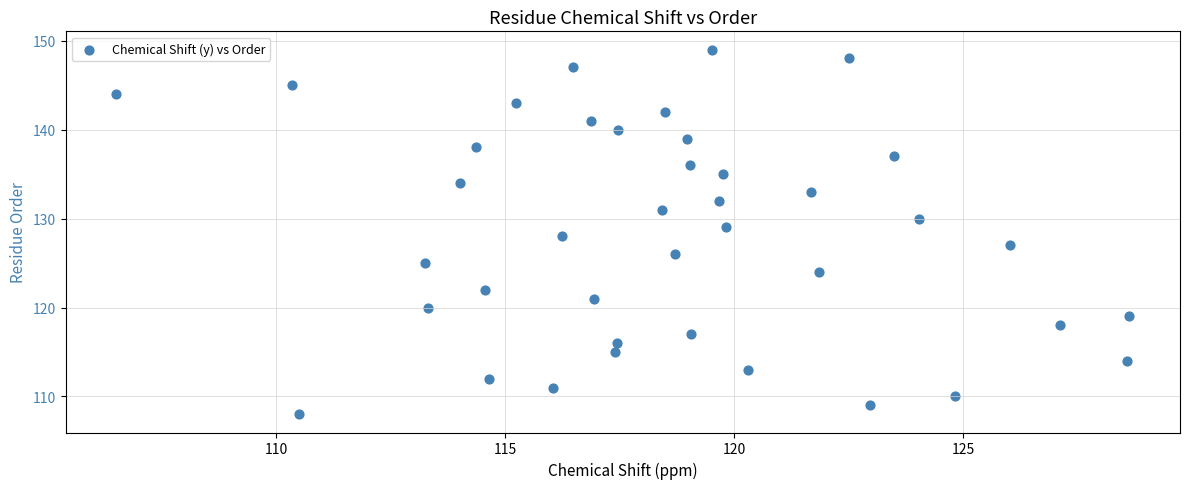

What is the range of Y values (max minus min)?

41